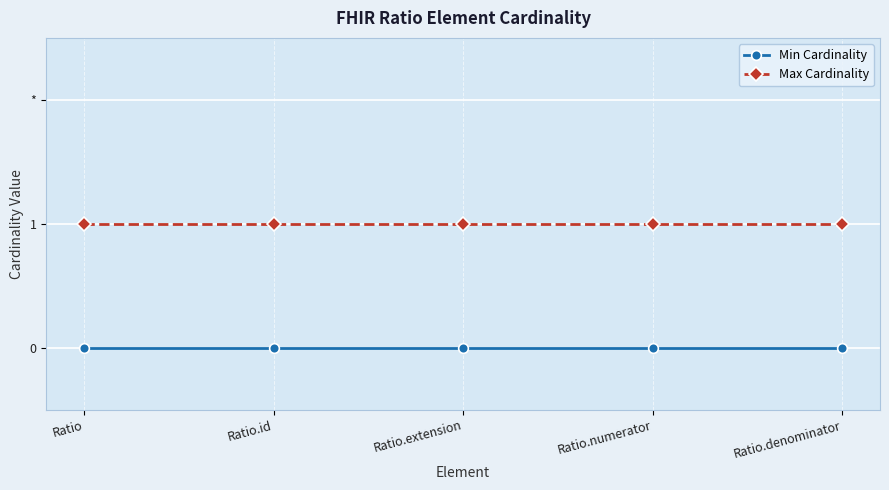

Which category has the highest value across all series?

Ratio